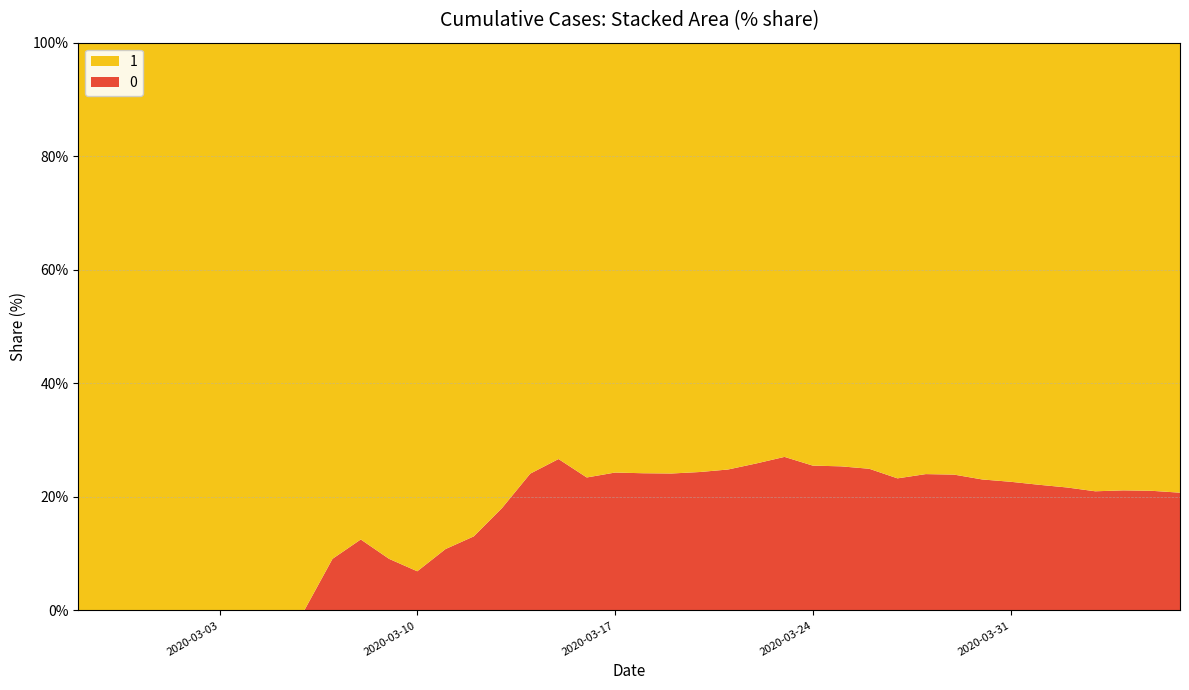

Reading right to left, list all the values displayed in this chart.

0: 1054	996	950	890	839	781	720	639	578	517	435	384	319	263	225	175	140	108	82	65	51	37	28	20	11	6	4	2	2	2	1	0	0	0	0	0	0	0	0	0
1: 4028	3731	3542	3351	3035	2747	2457	2131	1838	1636	1435	1155	938	768	607	501	424	335	258	204	159	121	77	63	50	40	33	27	20	14	10	9	9	8	6	5	4	4	4	3